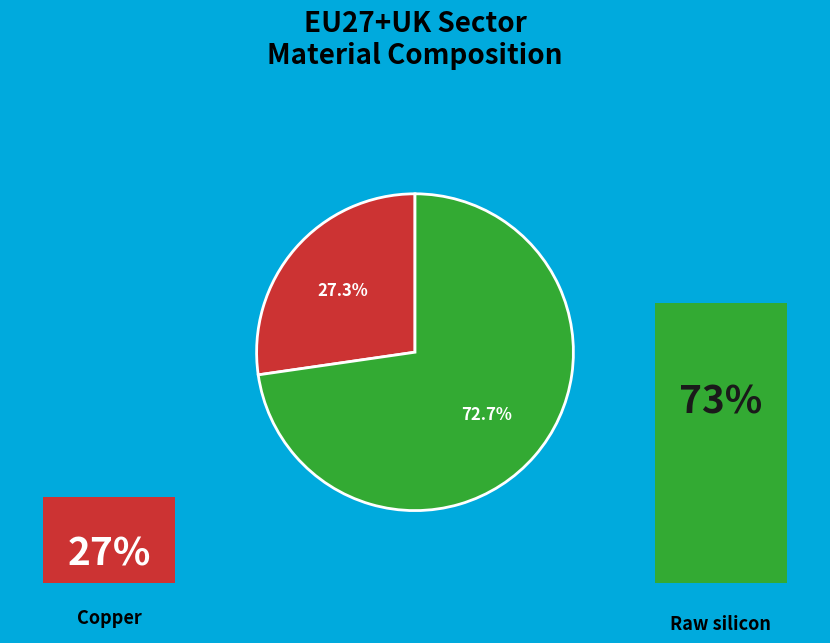

To the nearest percent, what portion does Raw silicon represent?

73%